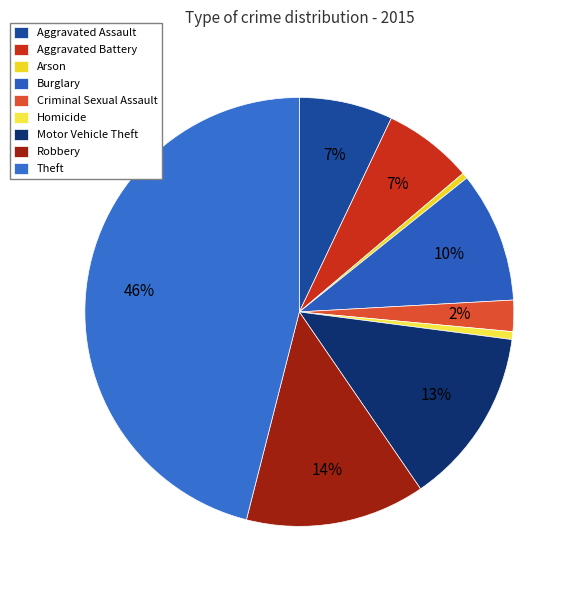

True or false: Robbery accounts for 14% of the total.

True